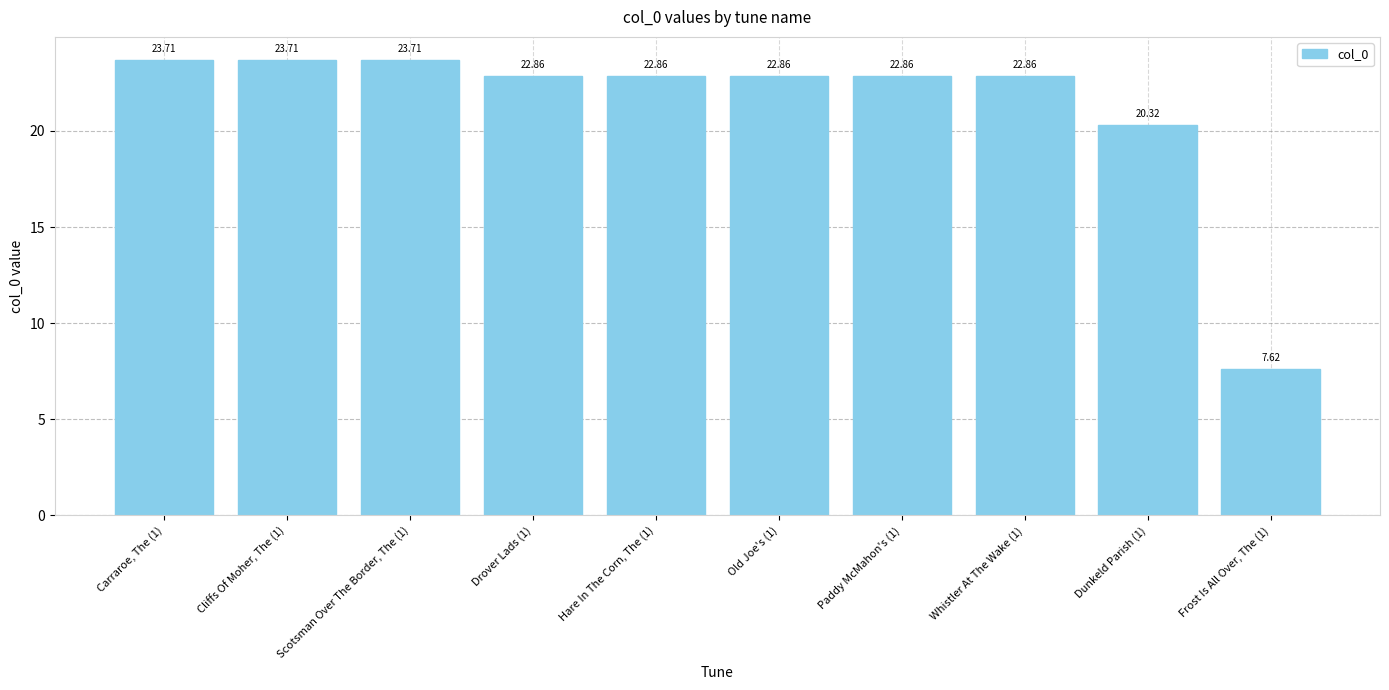

Does the chart contain any negative values?

No